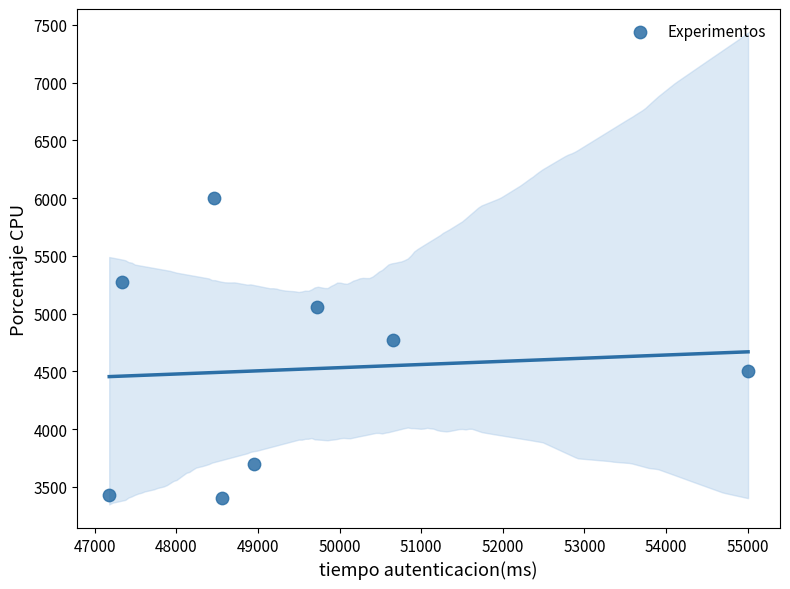

What Y value in the scatter plot is closest to 4702?

4775